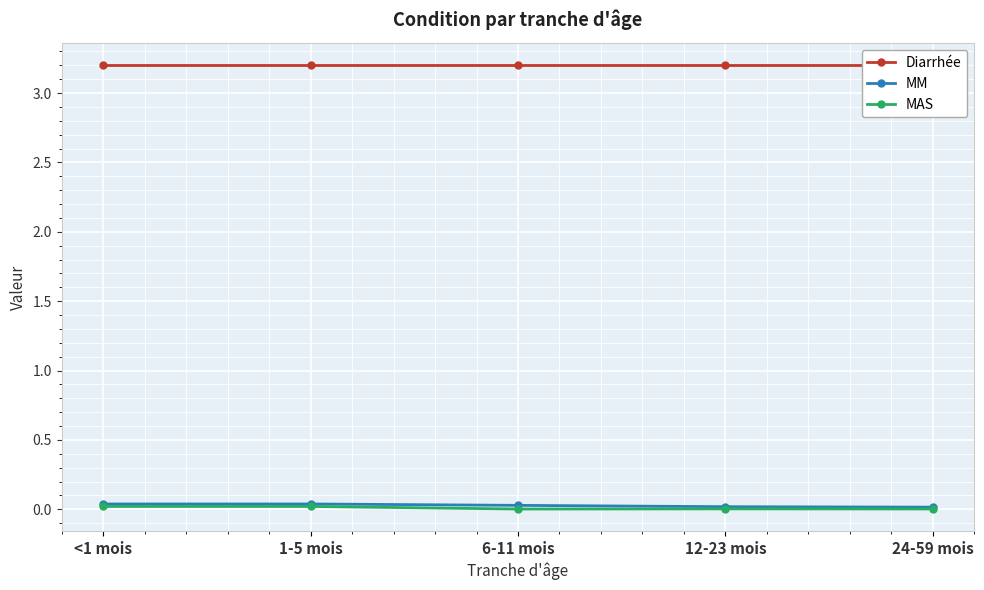

Does the chart display data point markers on the line(s)?

Yes